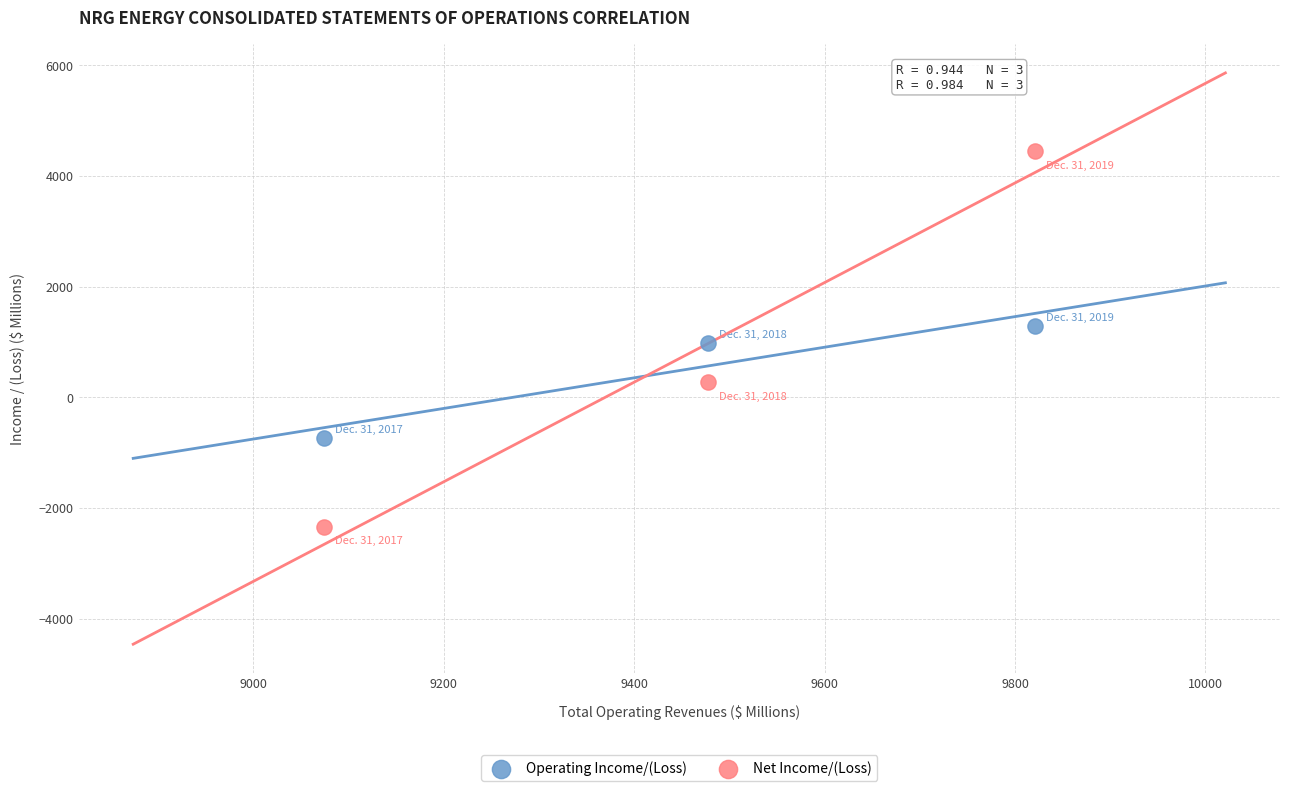

What is the X range (max minus min) for the scatter plot?

747